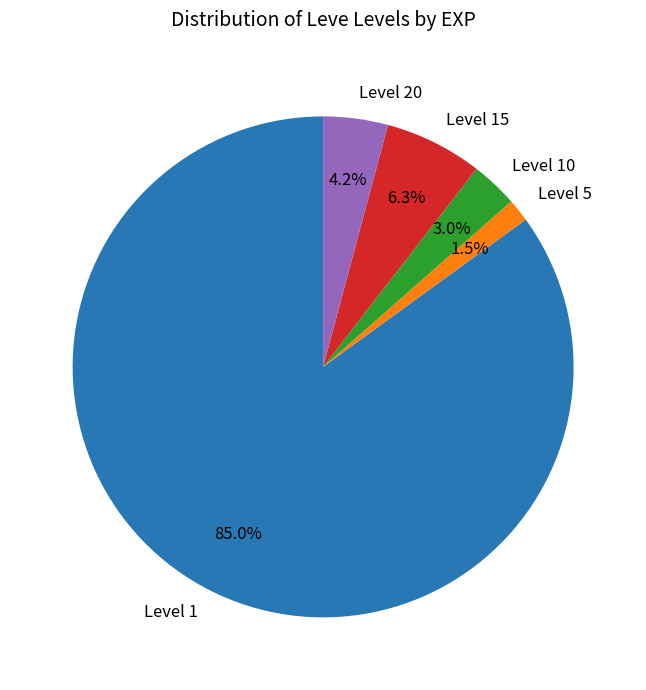

How many segments does this pie chart have?

5